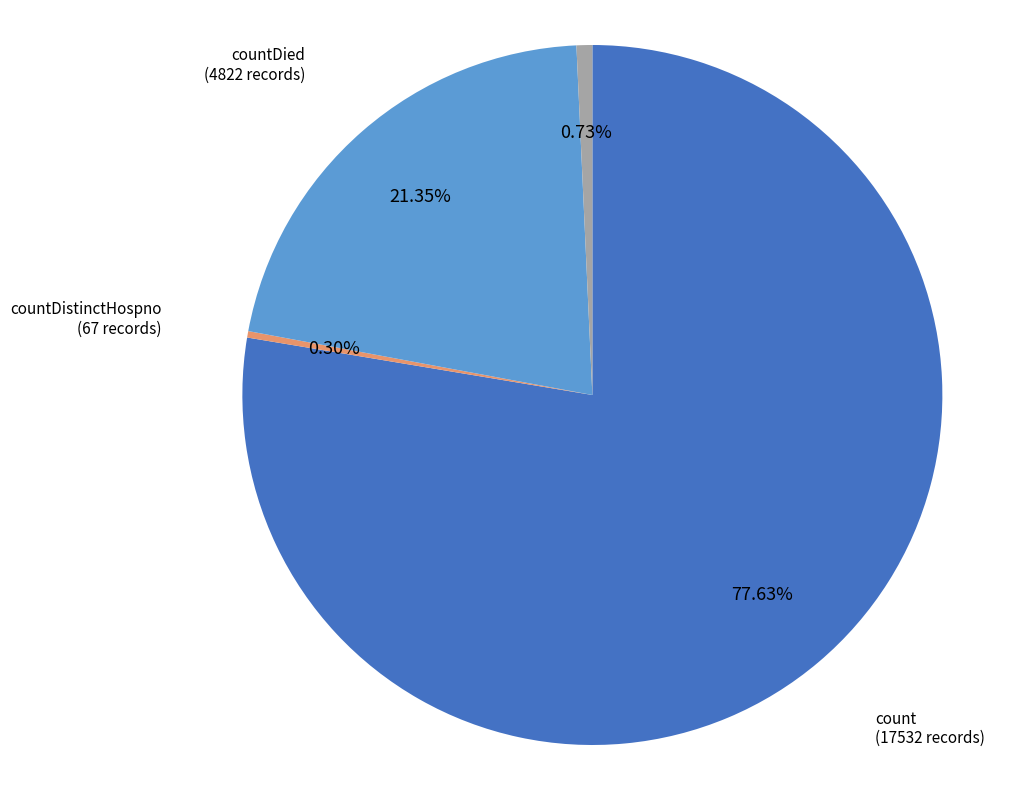

To the nearest percent, what is the combined percentage of countCurrent and count?

78%